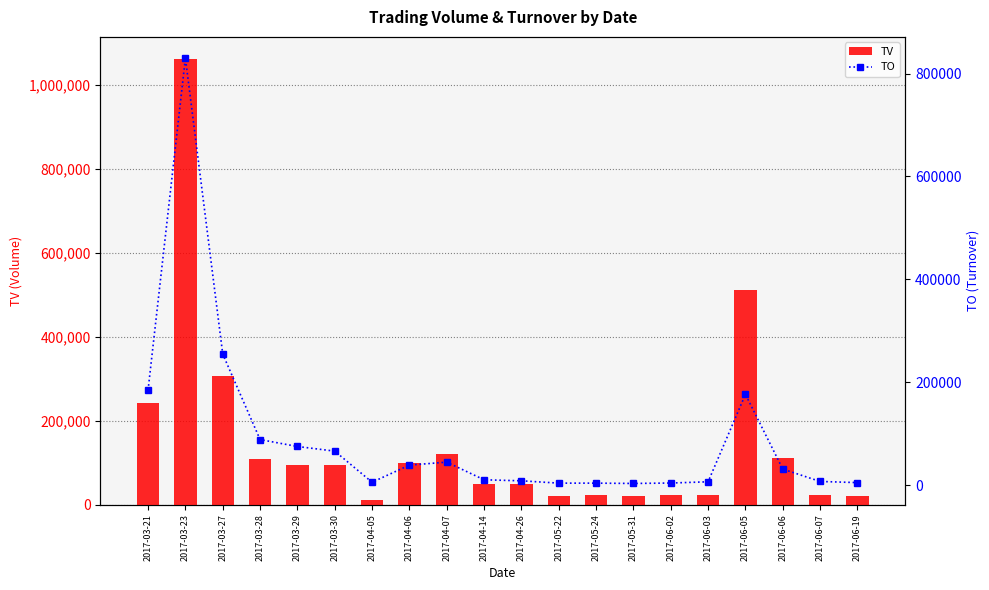

What is the average value of the TO series?

92509